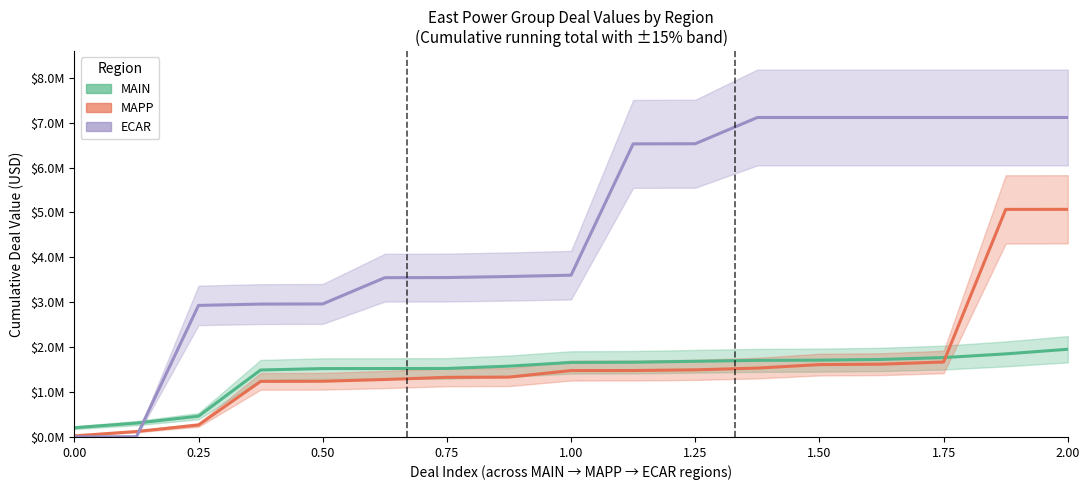

At which label is MAIN closest to 1079647?

0.75